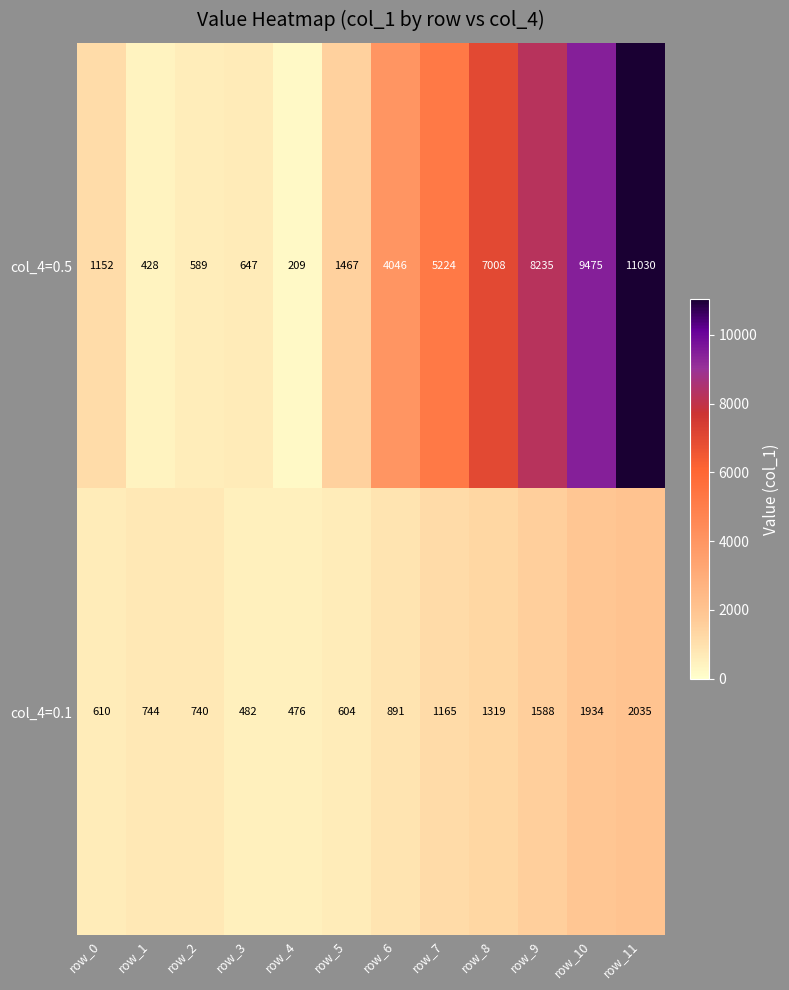

At how many categories does at least one series exceed 4333?

5